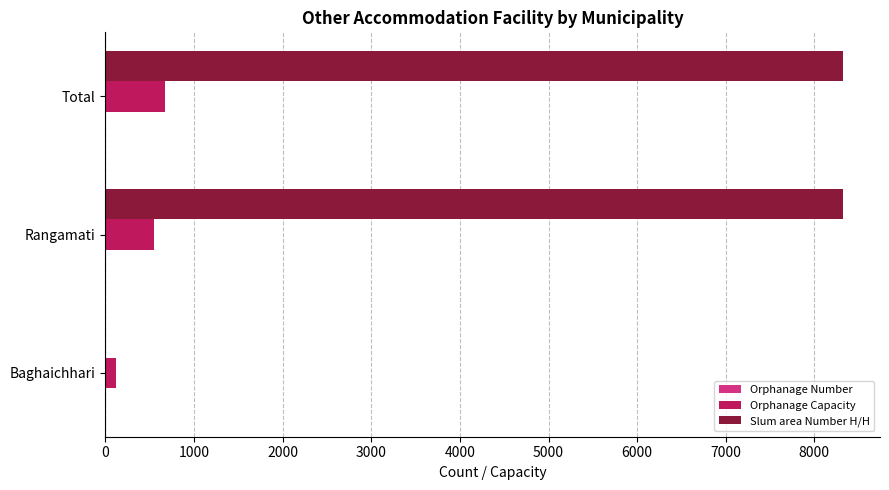

Which series has the largest total across all categories?

Slum area Number H/H